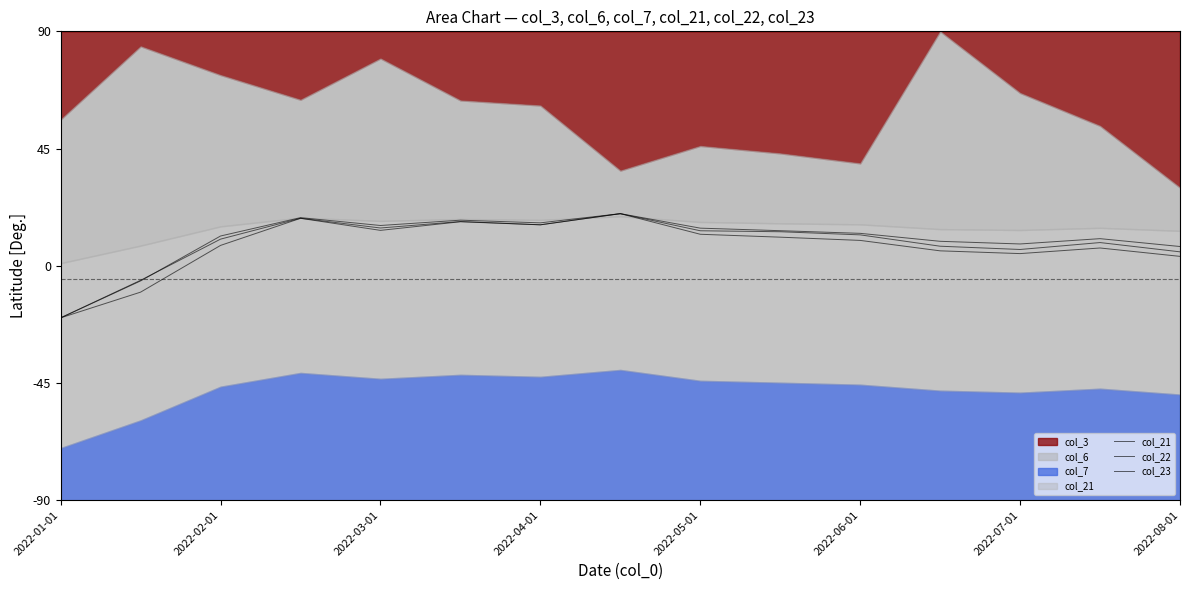

What is the sum of all col_22 values?

115.7